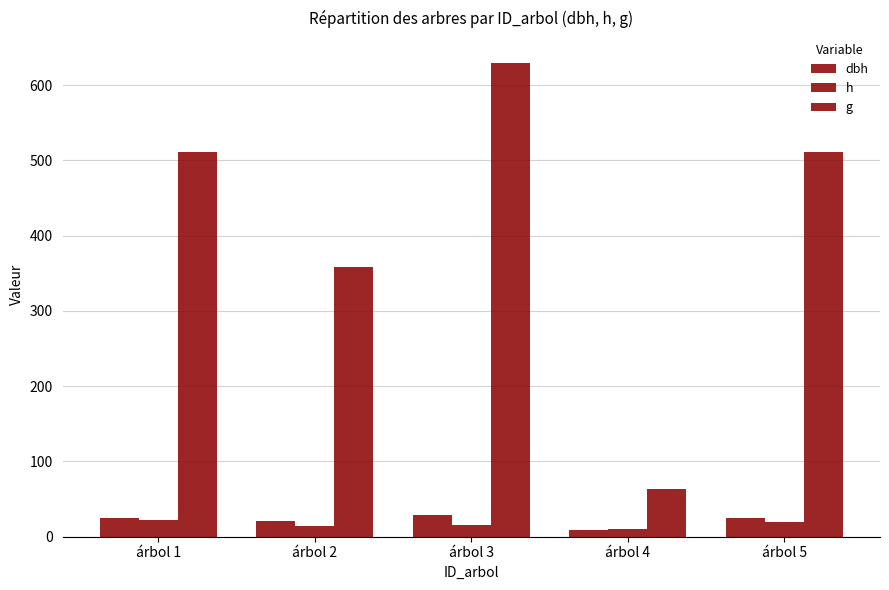

At which category is the sum across all series the highest?

árbol 3